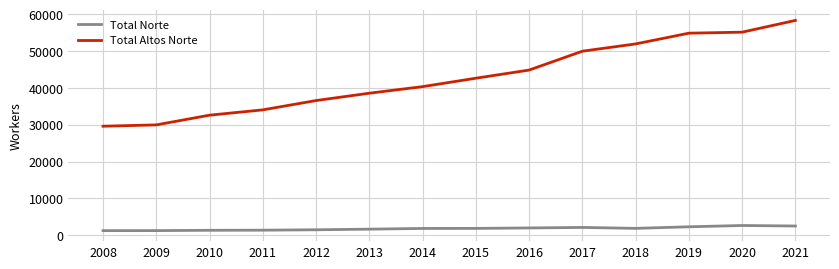

True or false: Total Norte and Total Altos Norte cross at least once.

False